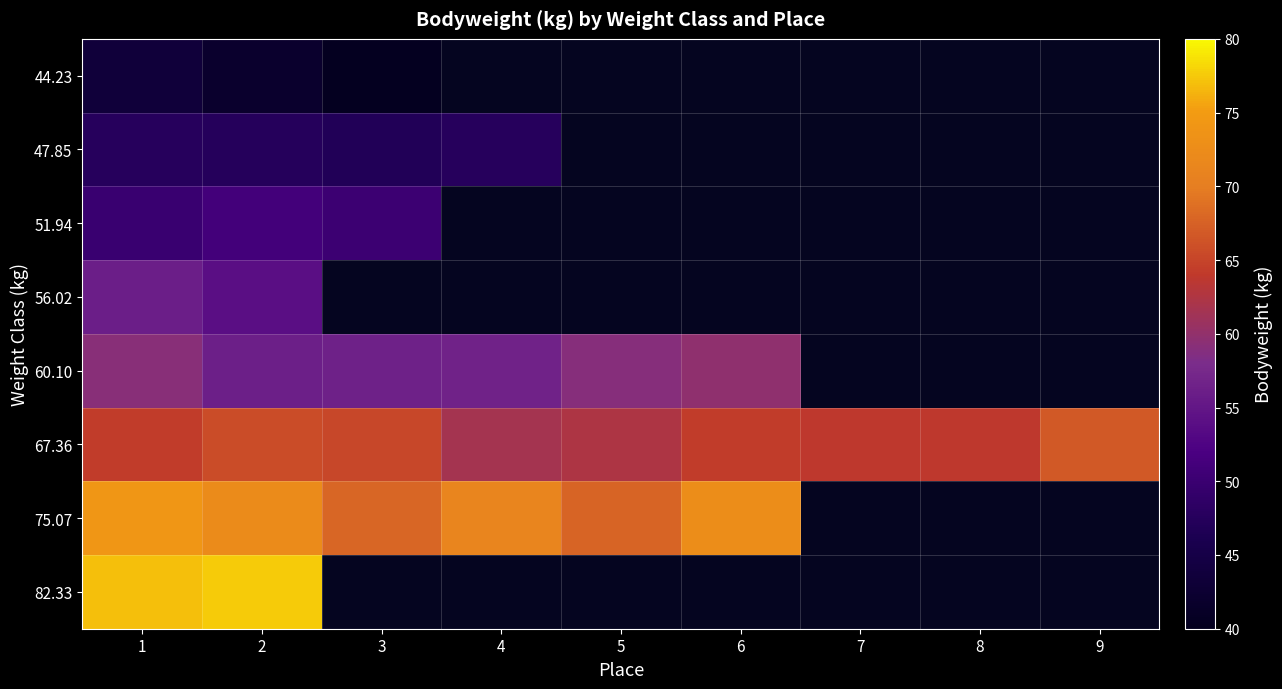

How many data points in 75.07 are less than 72?

3